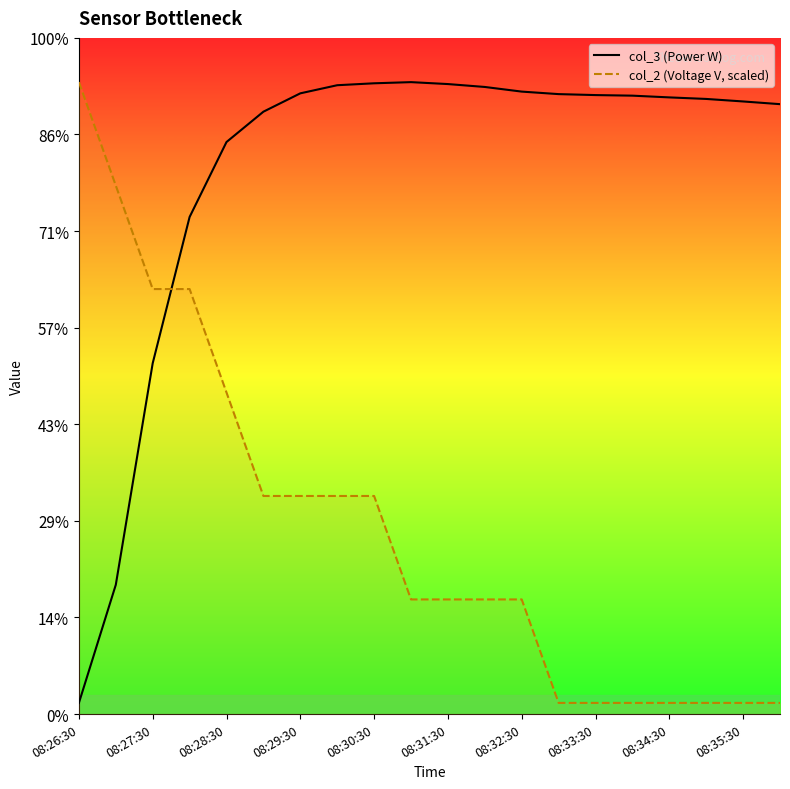

The value of col_3 (Power W) at 08:28:30 is 2961.0. True or false?

True